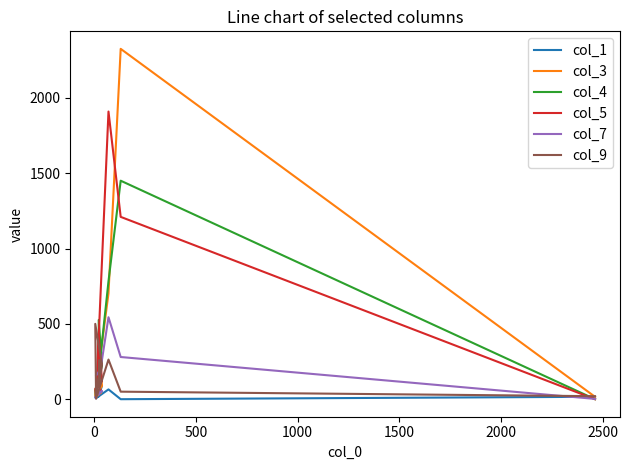

The col_7 series shows 126 at 8. True or false?

False